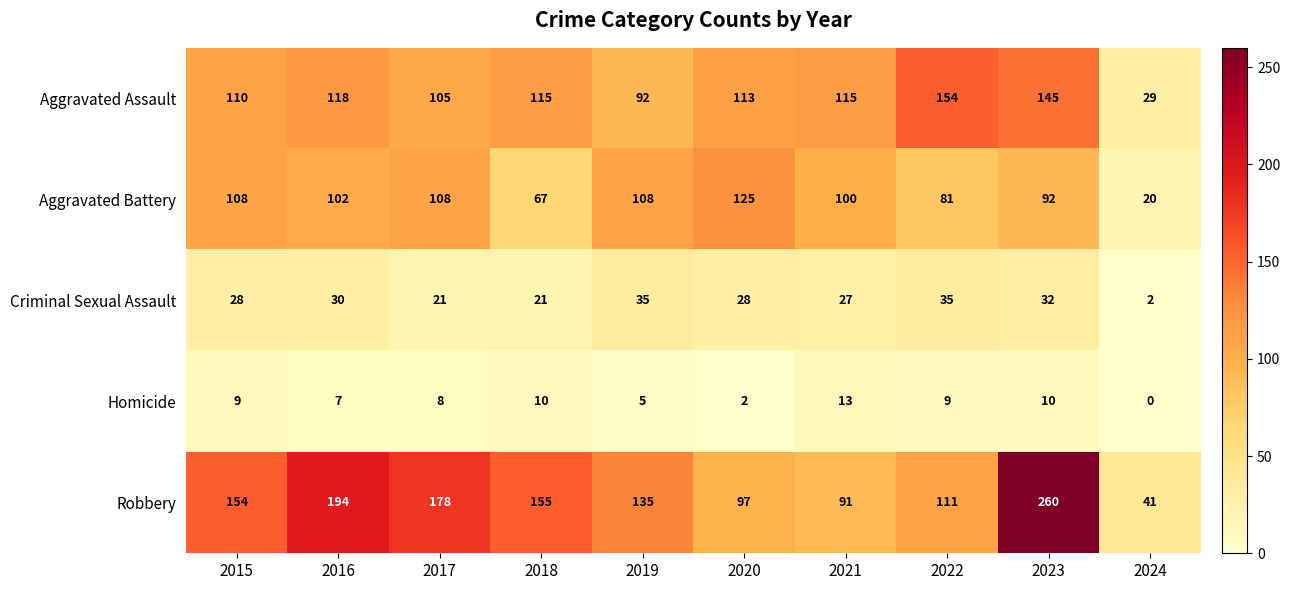

What is the lowest value of the Robbery series?

41